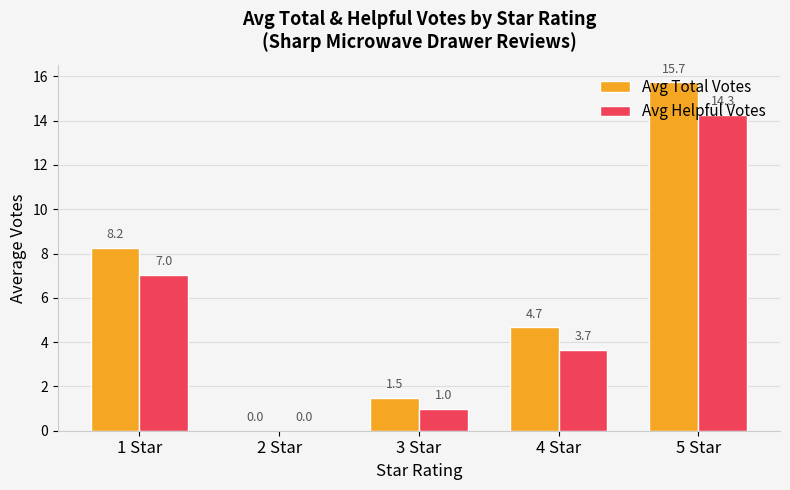

Which series has the largest total across all categories?

Avg Total Votes